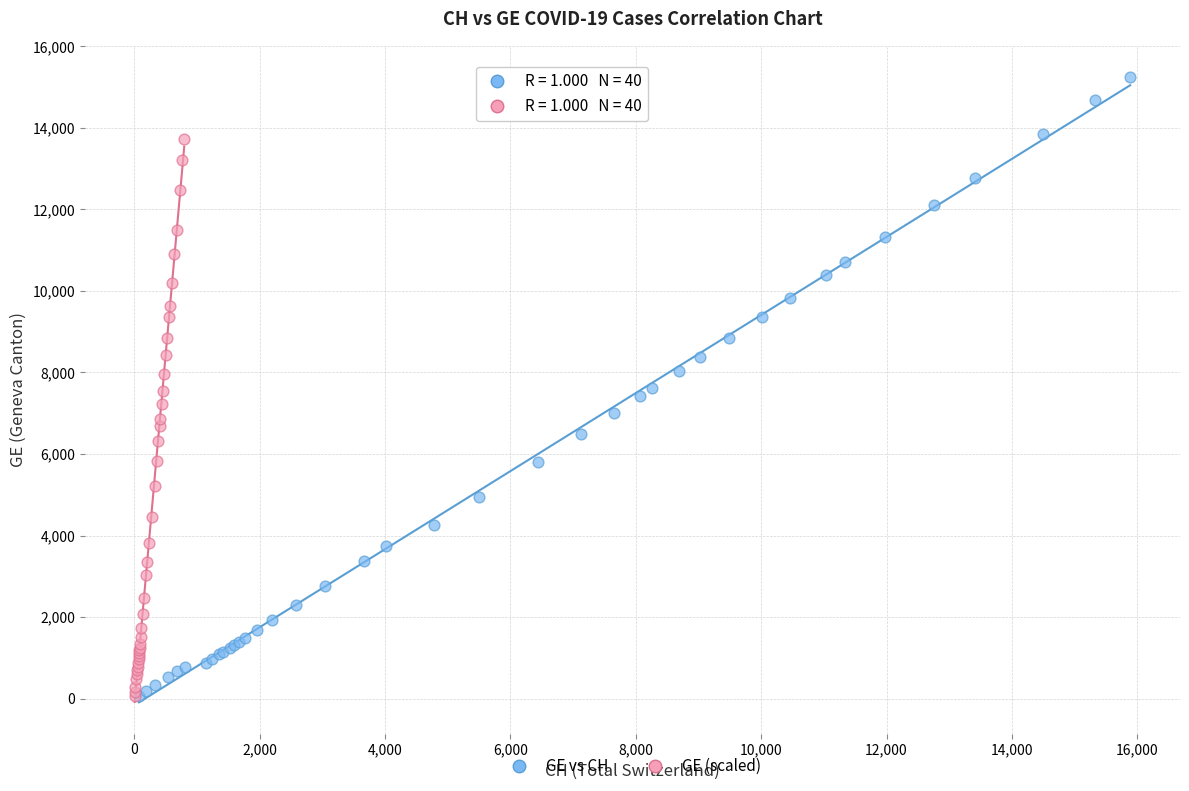

Which series reaches the maximum Y coordinate?

GE vs CH